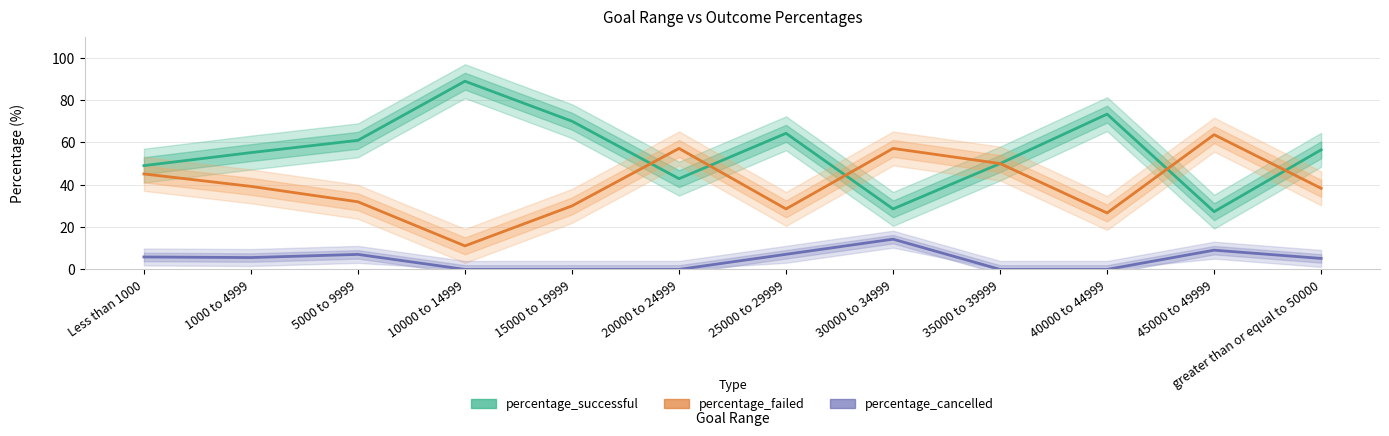

How many intersections are there between percentage_failed and percentage_successful?

5